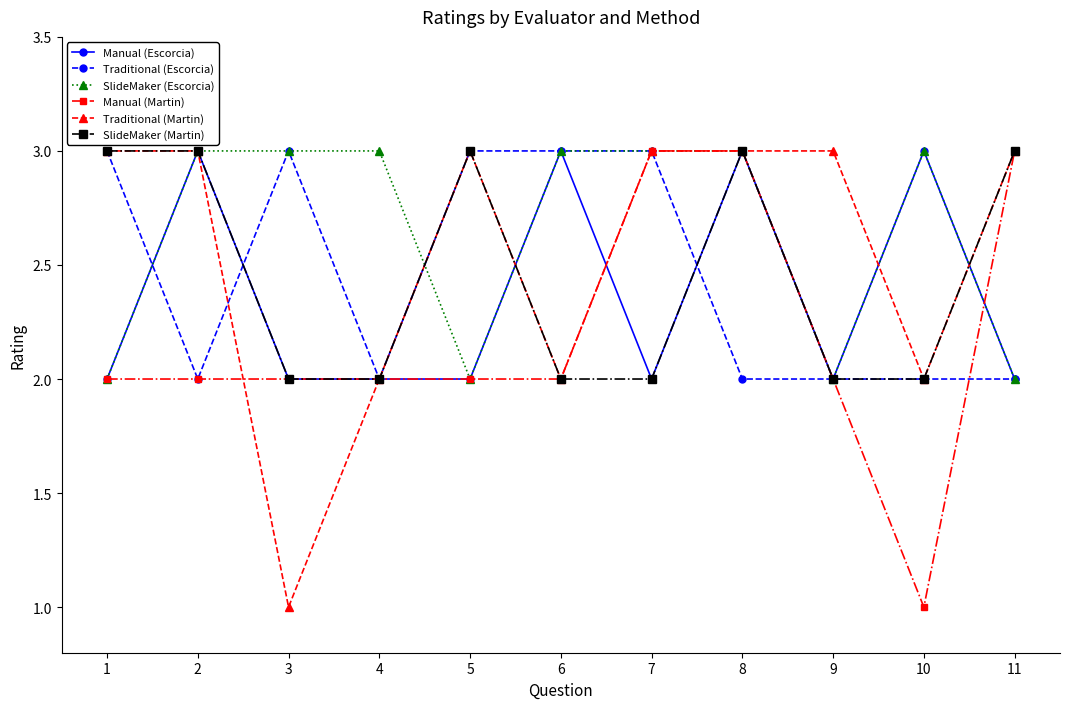

What is the sum of the Manual (Martin) values at 1 and 6?

4